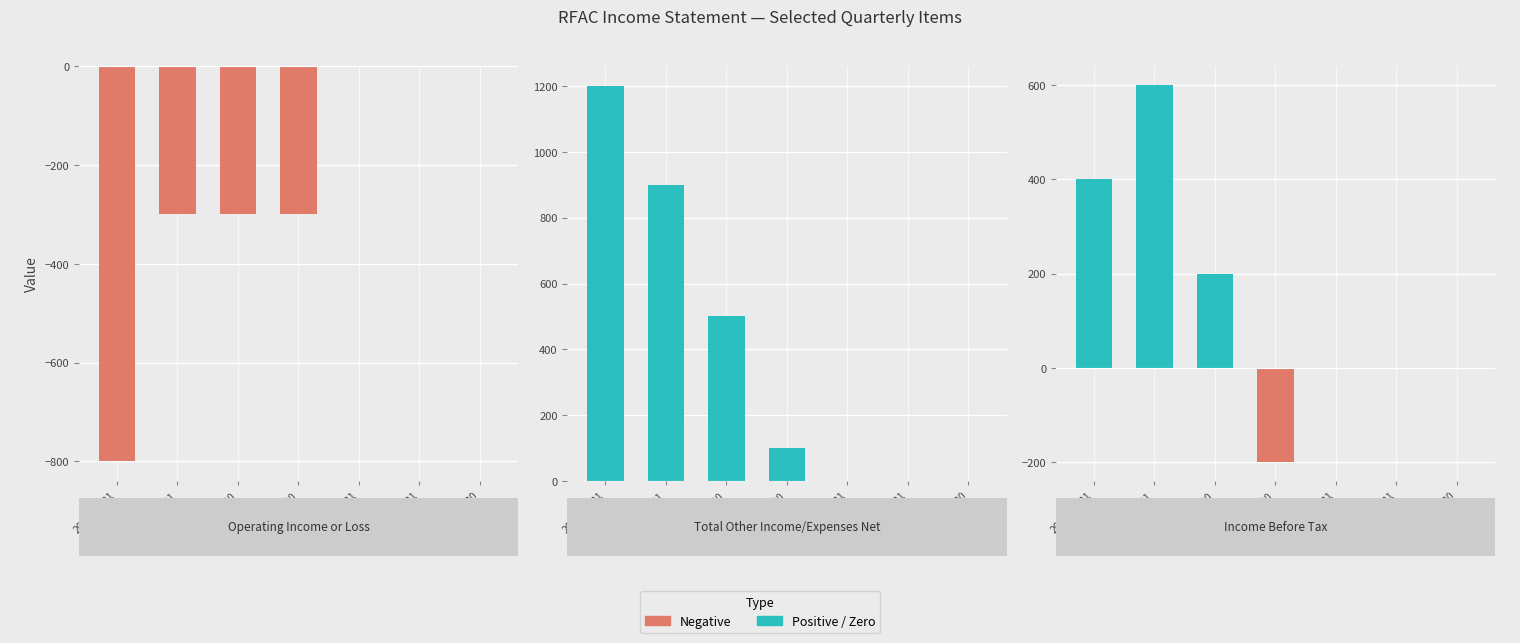

What is the label of the 3rd bar from the left?

2022-09-30